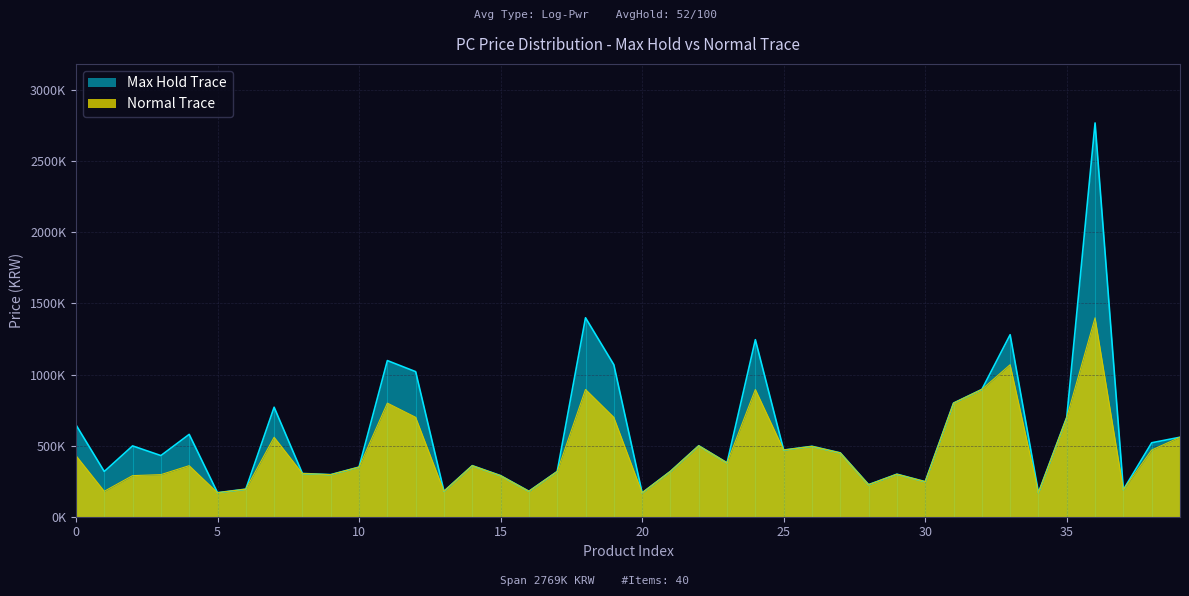

True or false: Normal Trace and Max Hold Trace cross at least once.

False